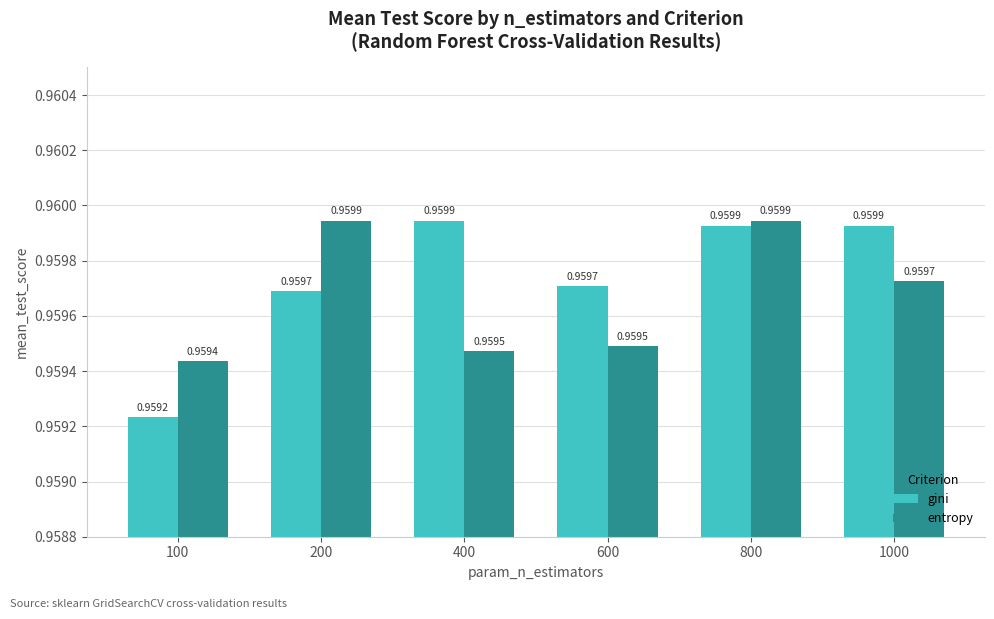

Which series has the largest total across all categories?

gini